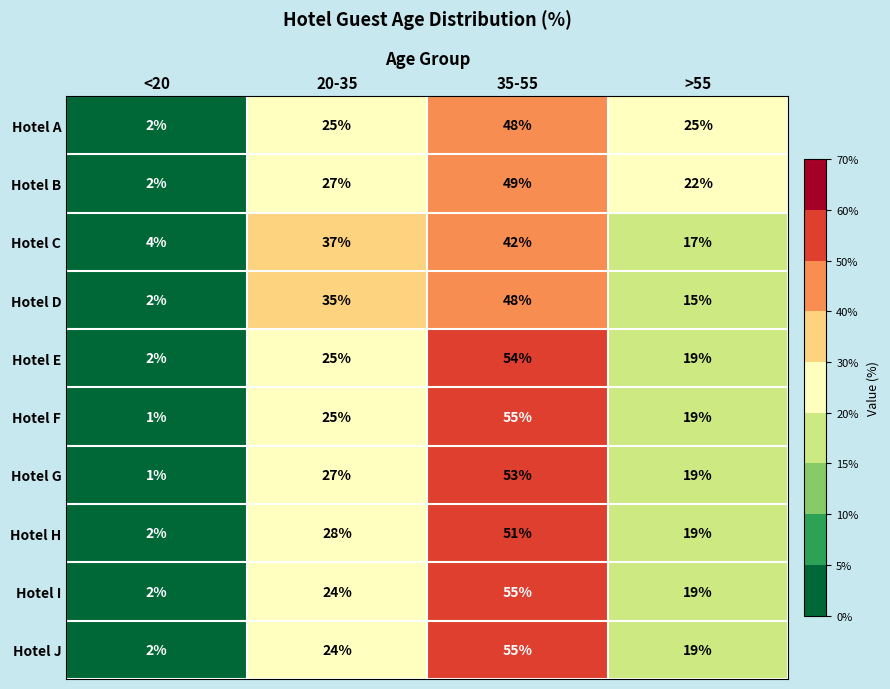

Count the number of data series in this chart.

10